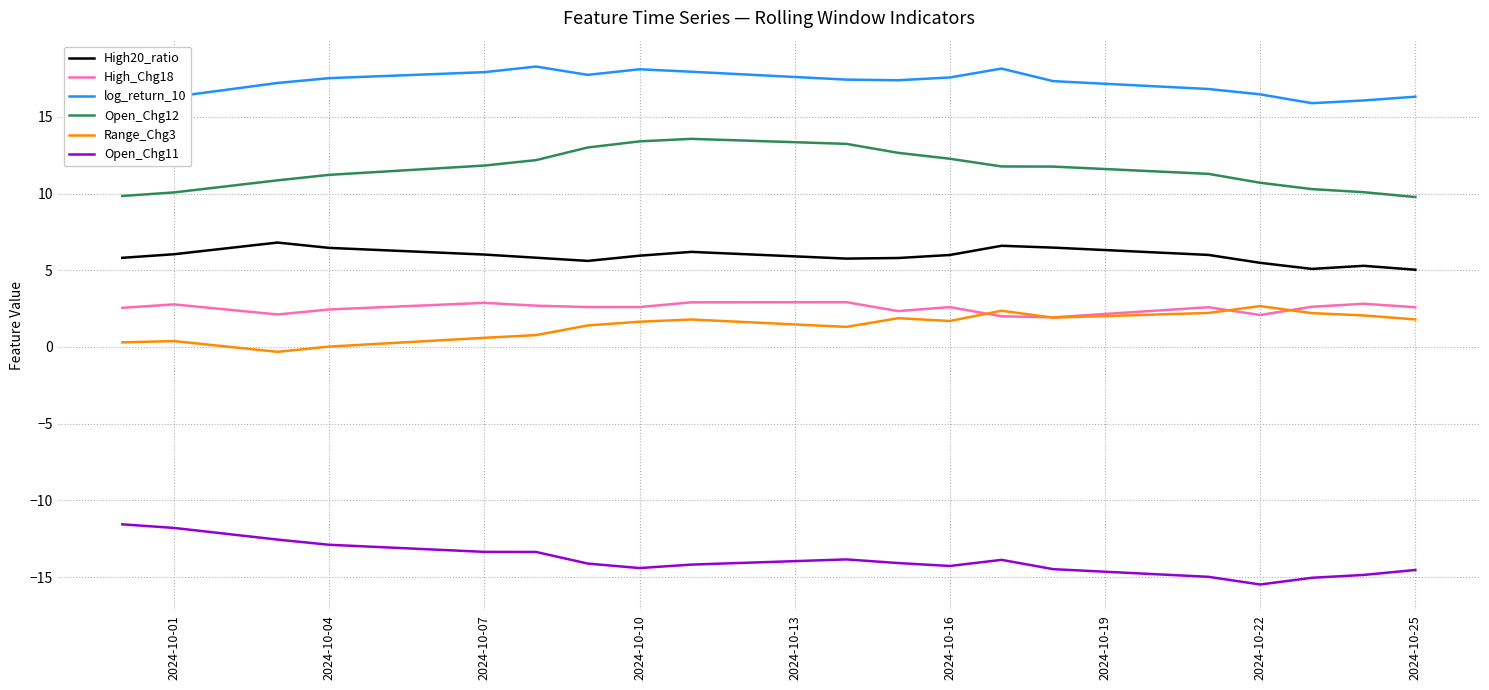

True or false: Range_Chg3 and log_return_10 cross at least once.

False